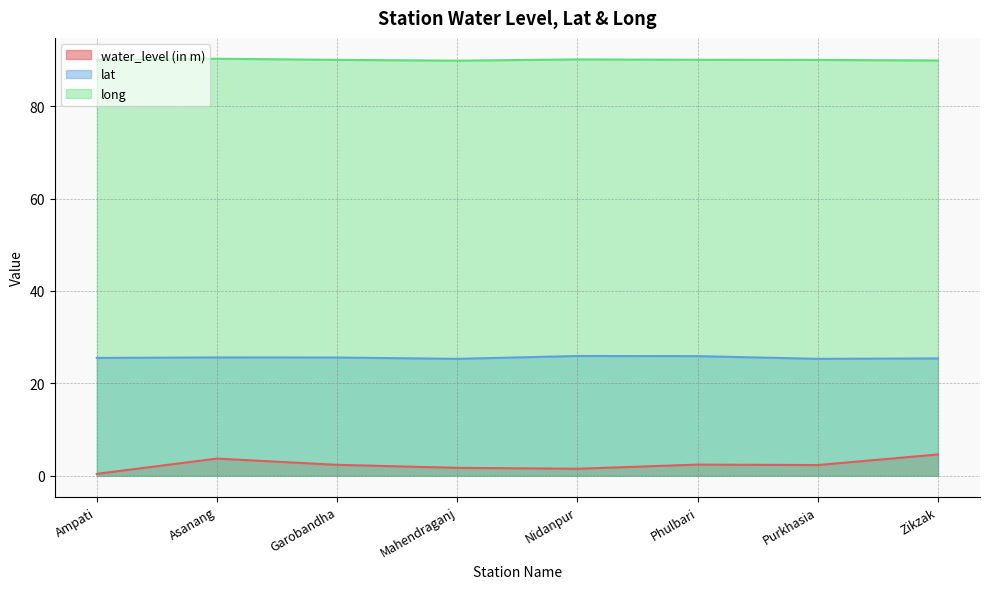

Where does the water_level (in m) series first go above 2?

Asanang